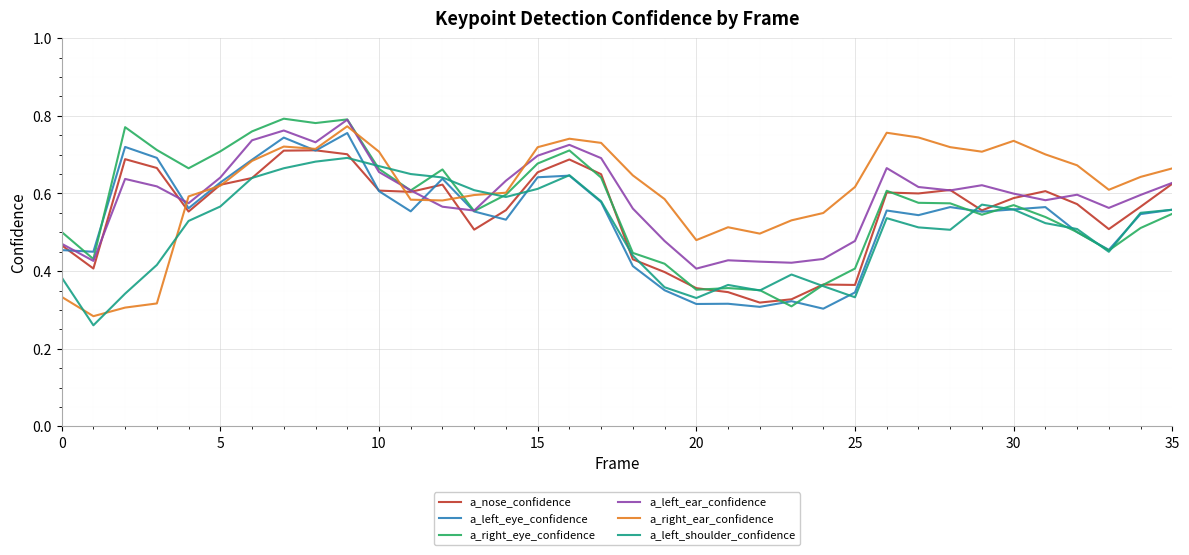

After their last crossing, which series has the higher values: a_right_ear_confidence or a_left_shoulder_confidence?

a_right_ear_confidence